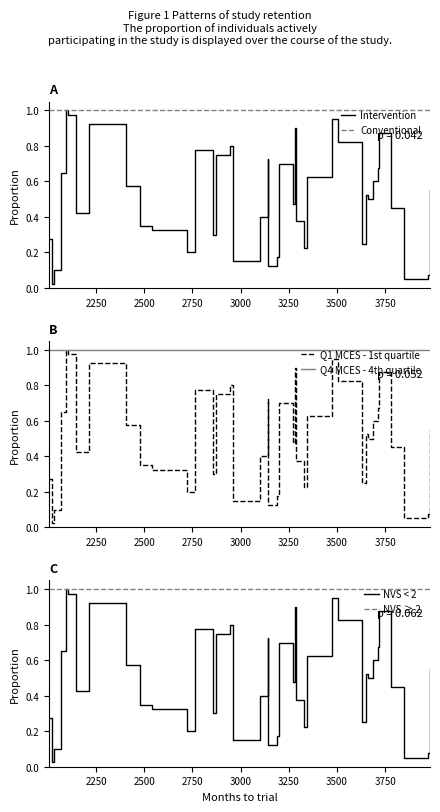

True or false: Q4 MCES - 4th quartile and NVS ≥ 2 intersect in this chart.

False